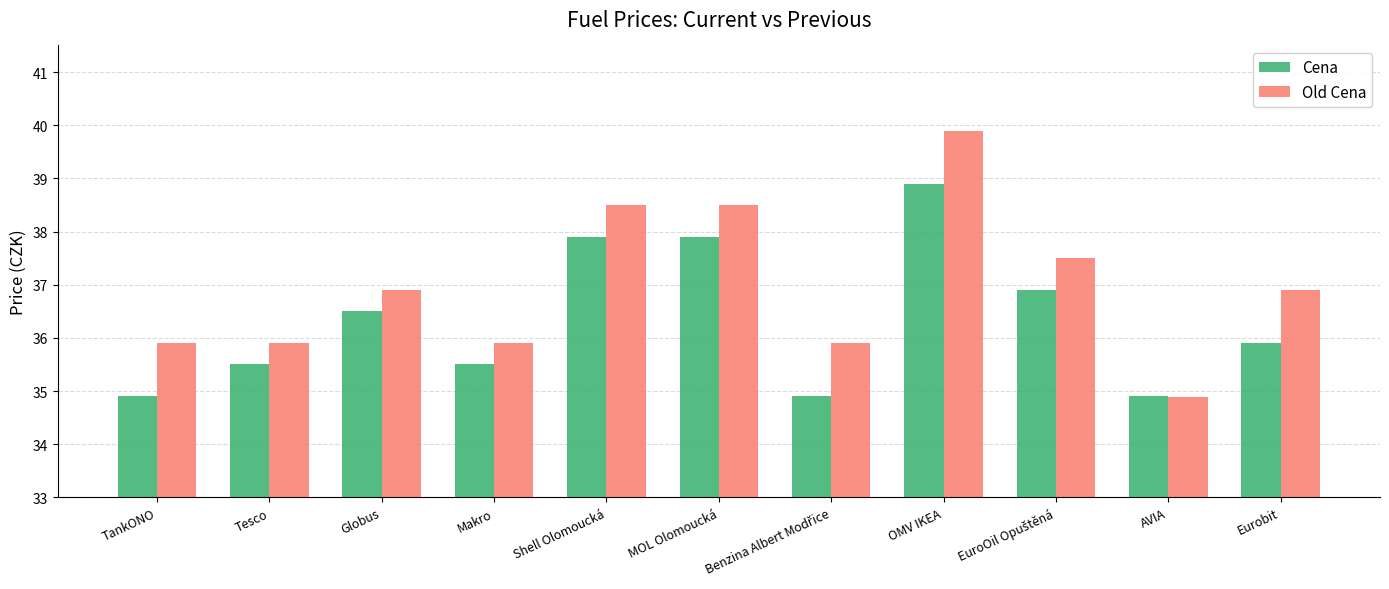

What is the greatest value displayed?

39.9